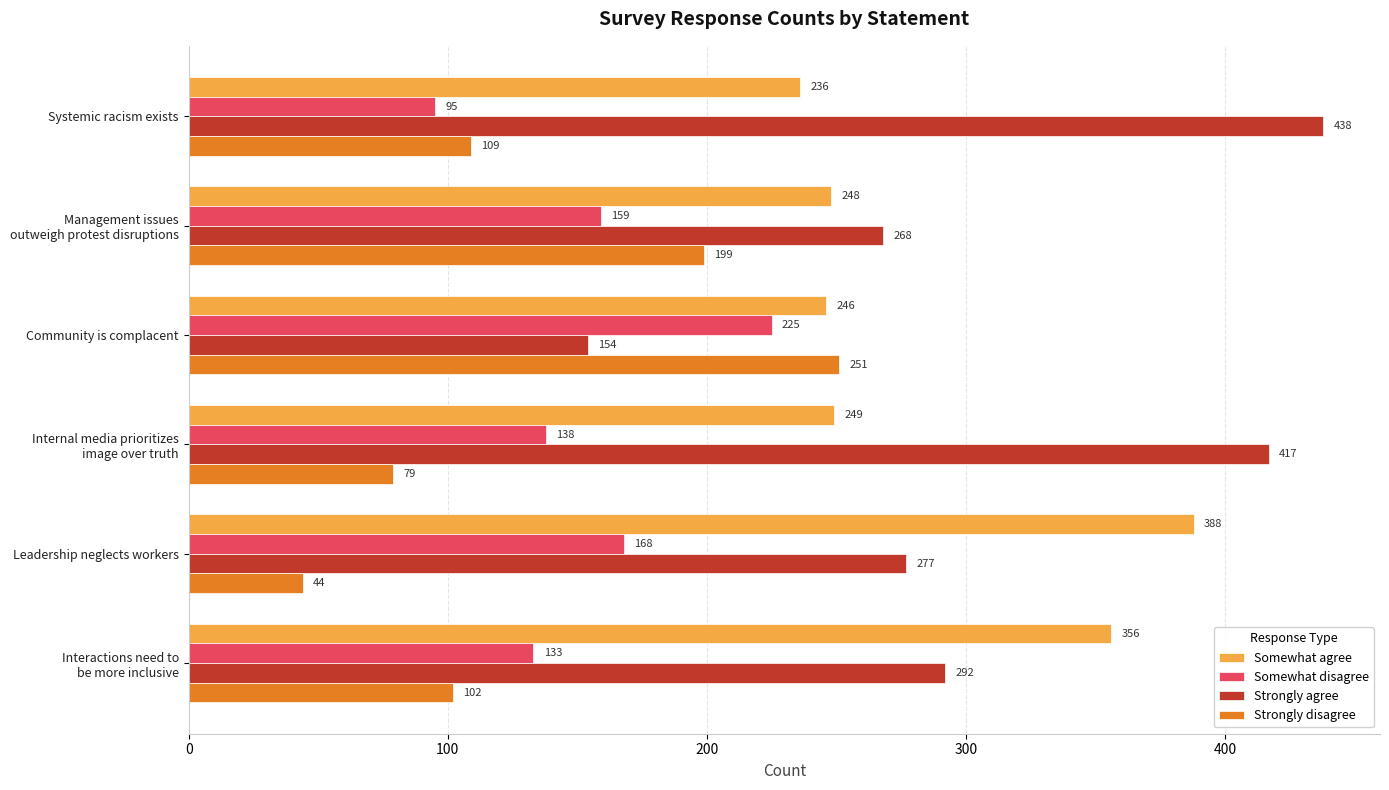

Is it true that Strongly agree equals 192 at Leadership neglects workers?

False